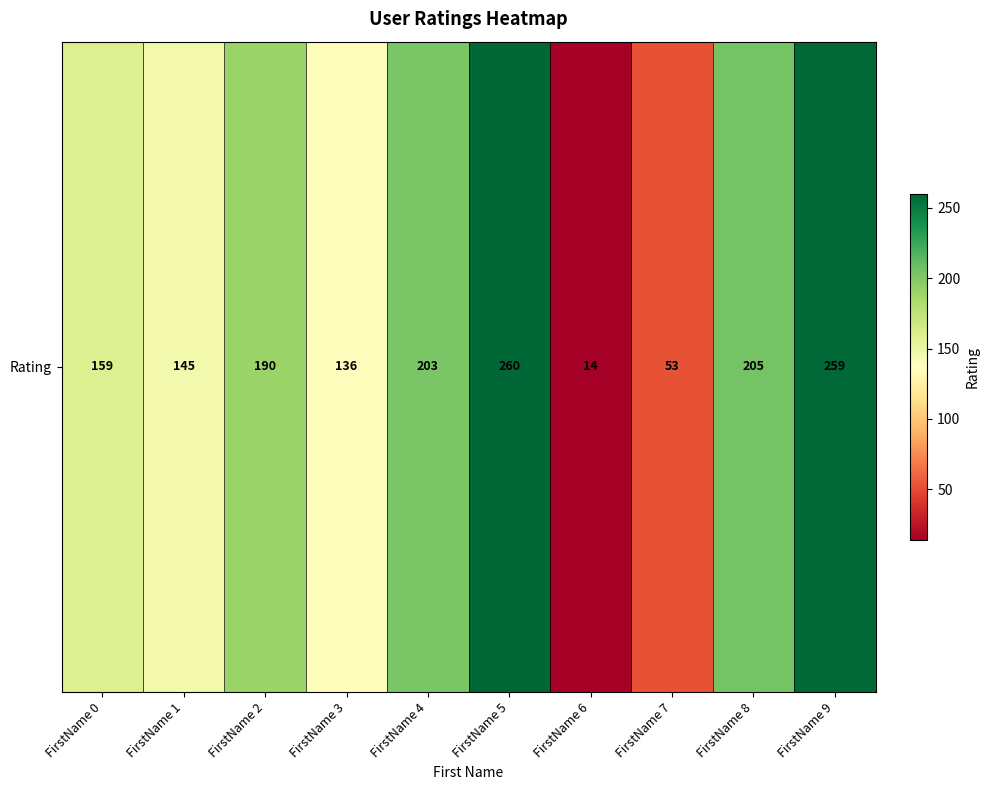

Reading left to right, extract all data points from this chart.

FirstName 0=159	FirstName 1=145	FirstName 2=190	FirstName 3=136	FirstName 4=203	FirstName 5=260	FirstName 6=14	FirstName 7=53	FirstName 8=205	FirstName 9=259